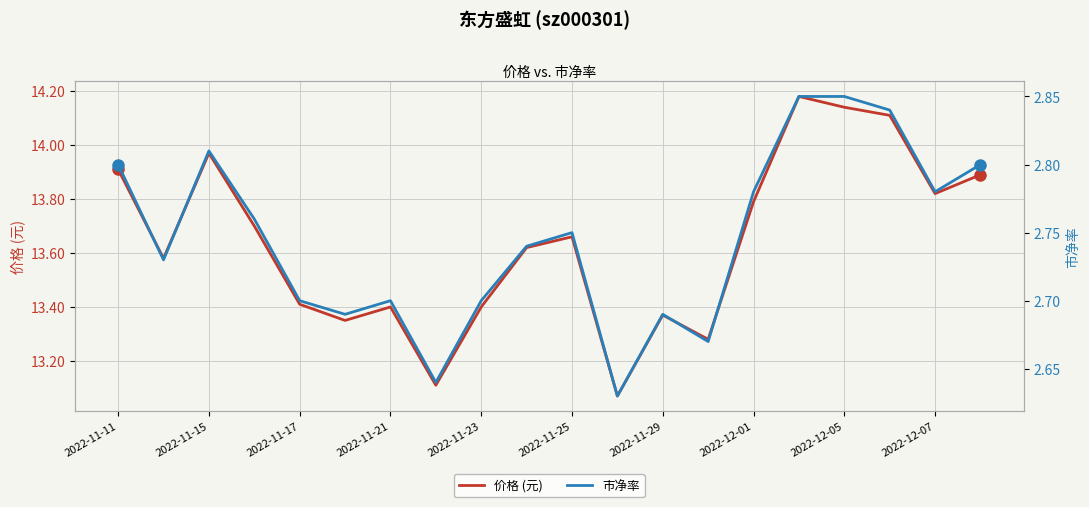

How many data points does each series have?

20